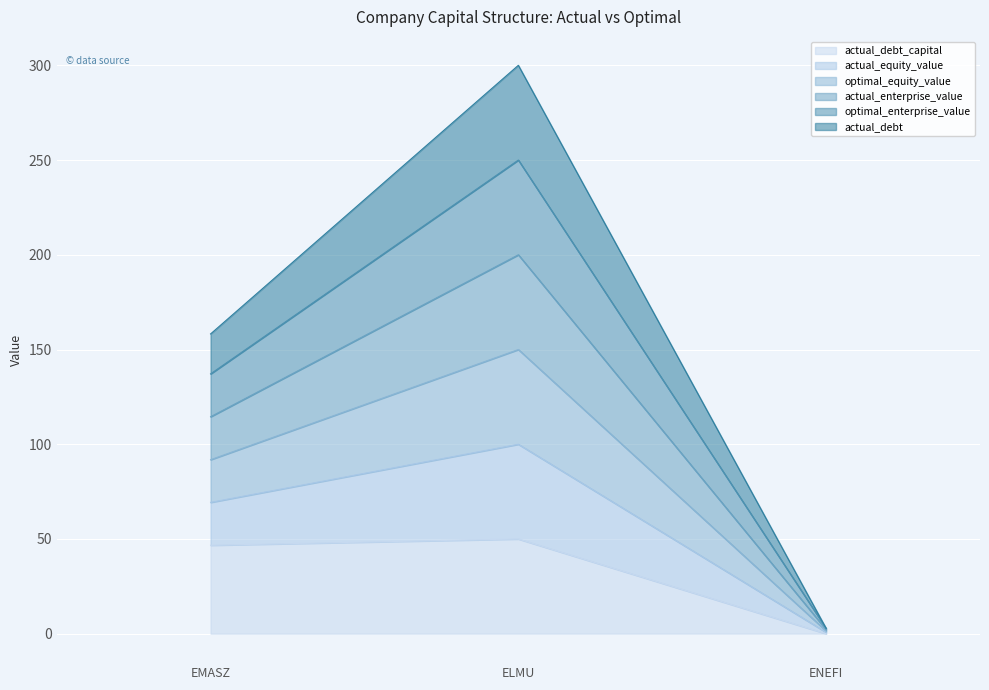

What is the total value across all series at ELMU?

300.0